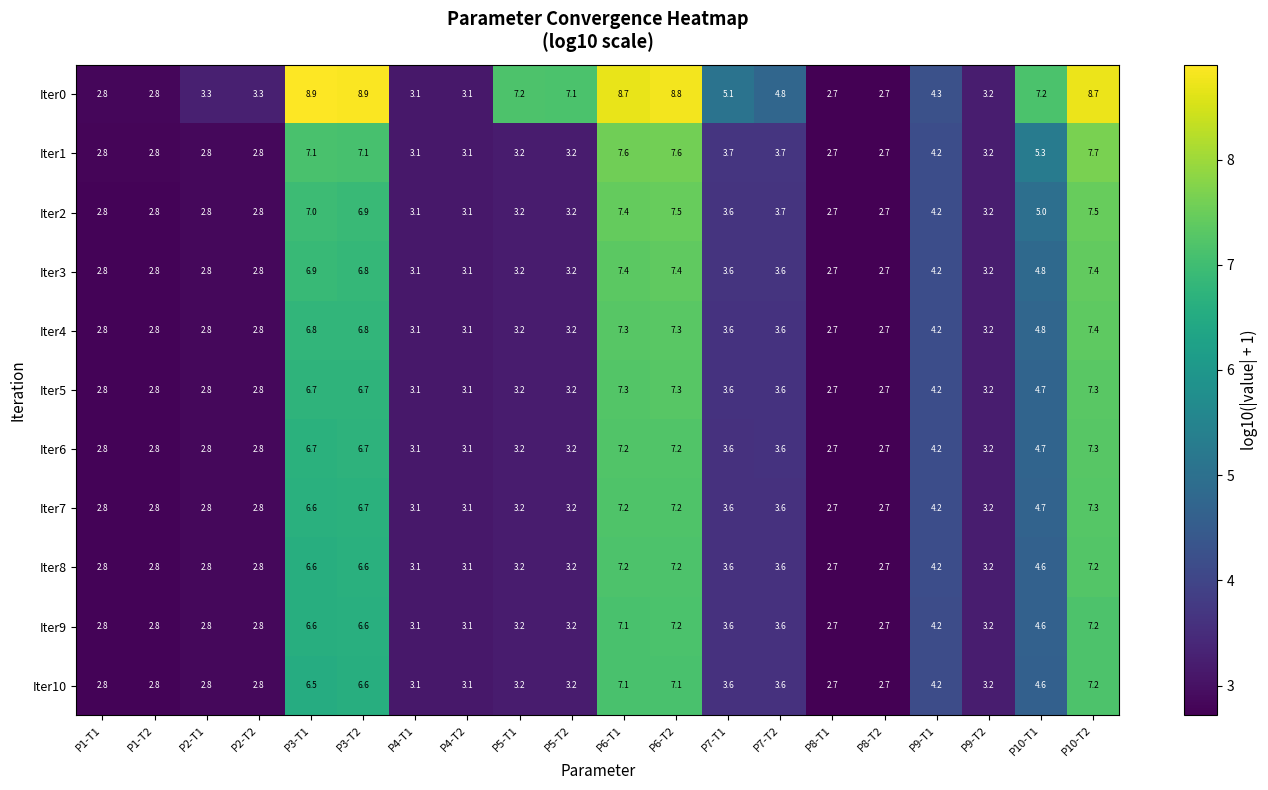

What is the greatest value displayed?

8.9